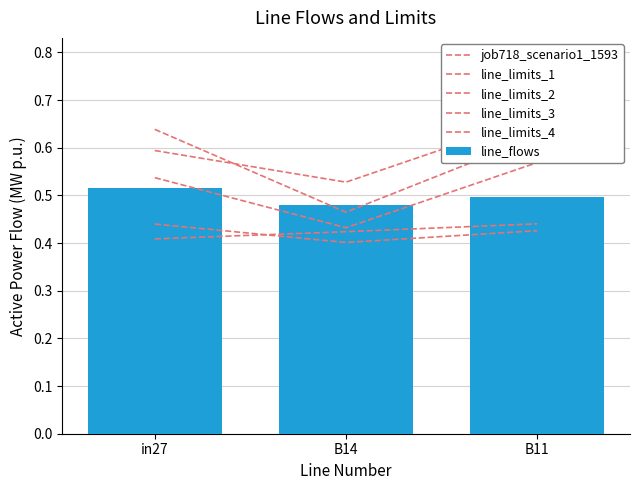

At which category is the sum across all series the highest?

B11